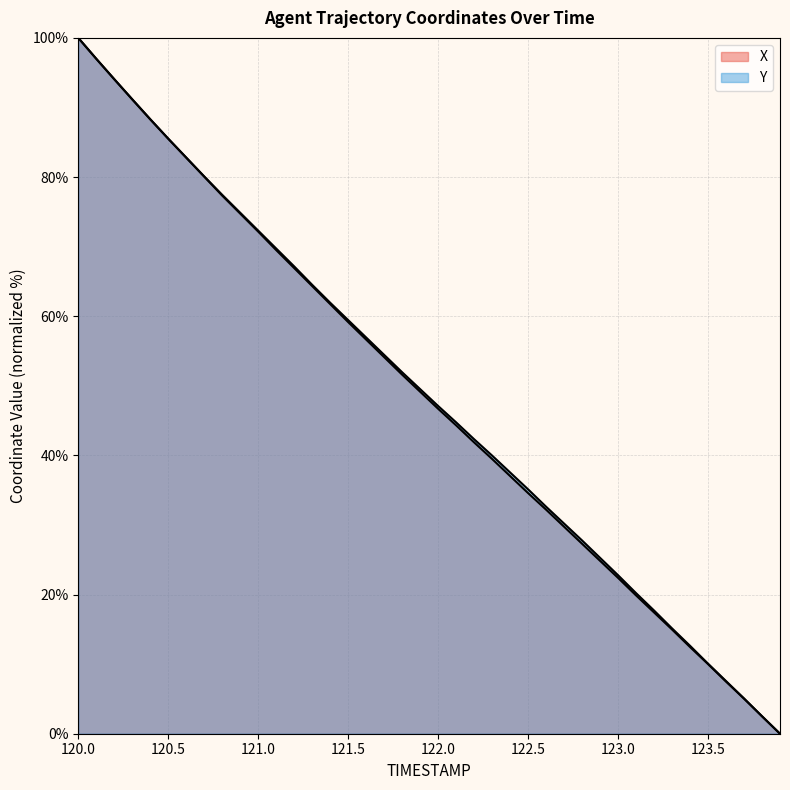

How many intersections are there between X and Y?

2